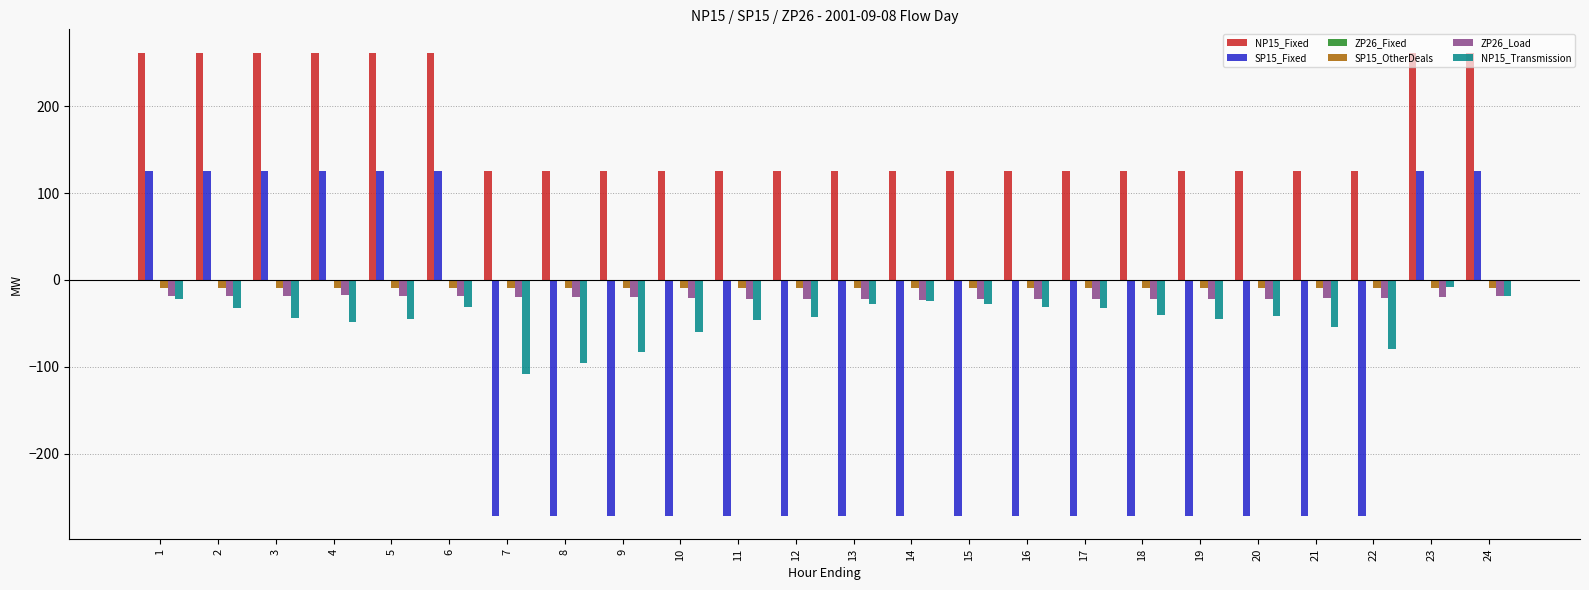

How many groups of bars are there?

24